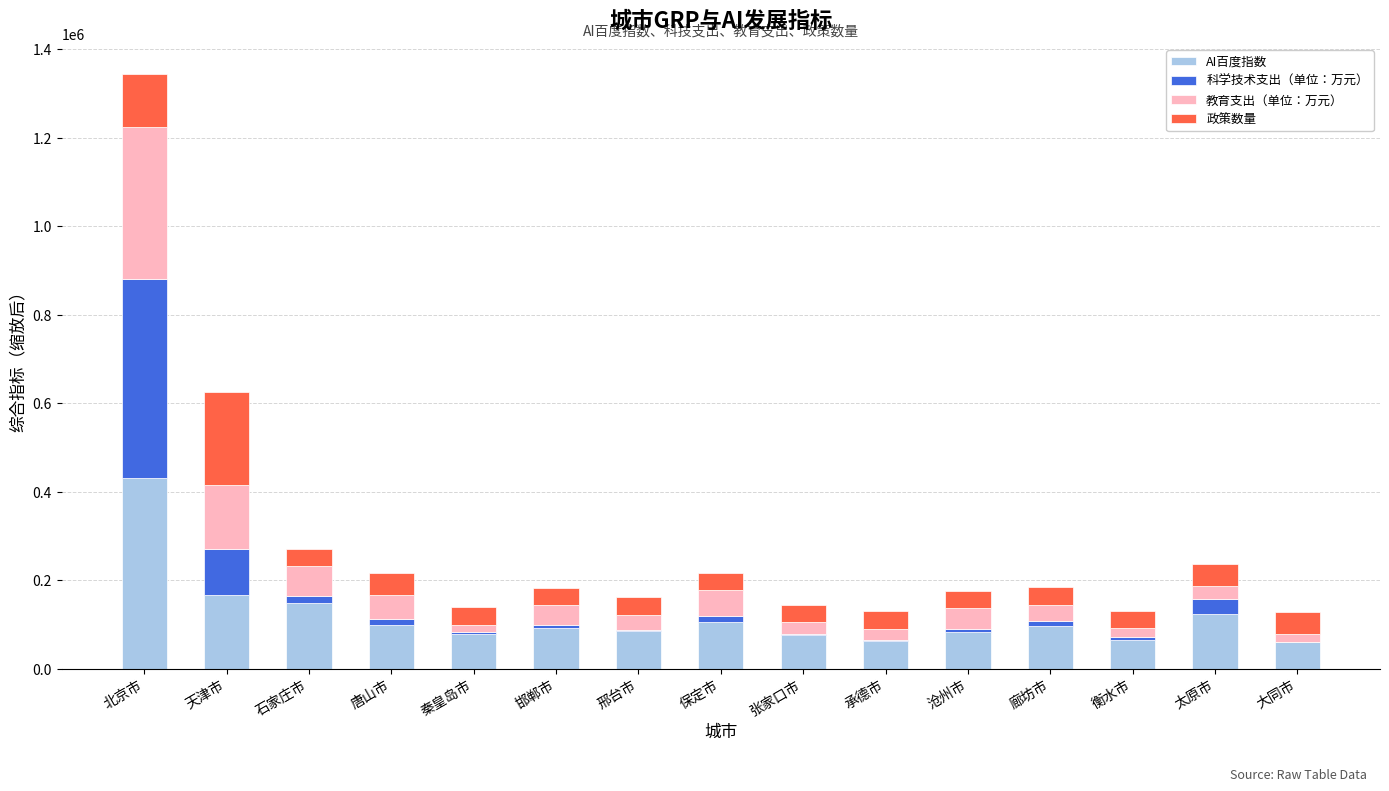

What is the sum of all AI百度指数 values?

1773544.0